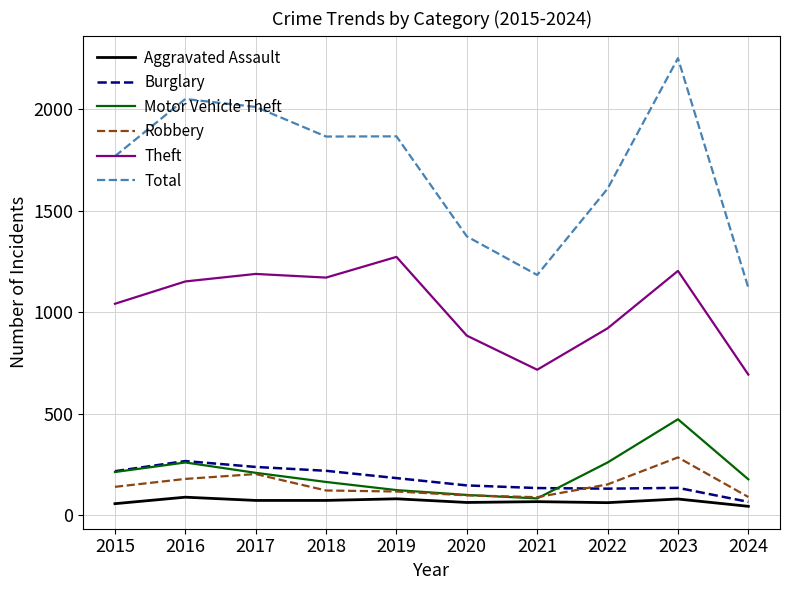

At which category is the sum across all series the highest?

2023